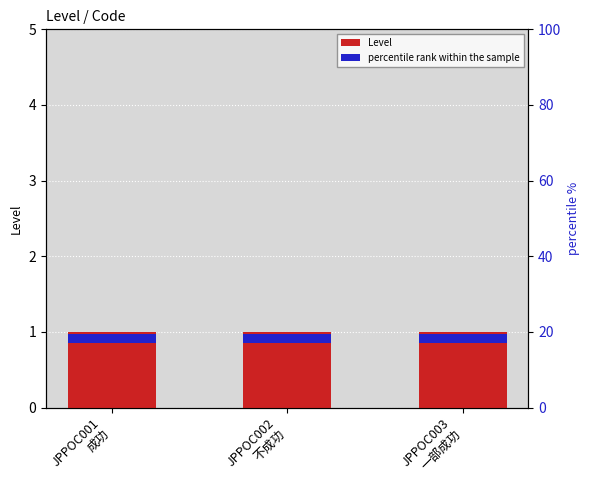

How many bars are there in total?

6